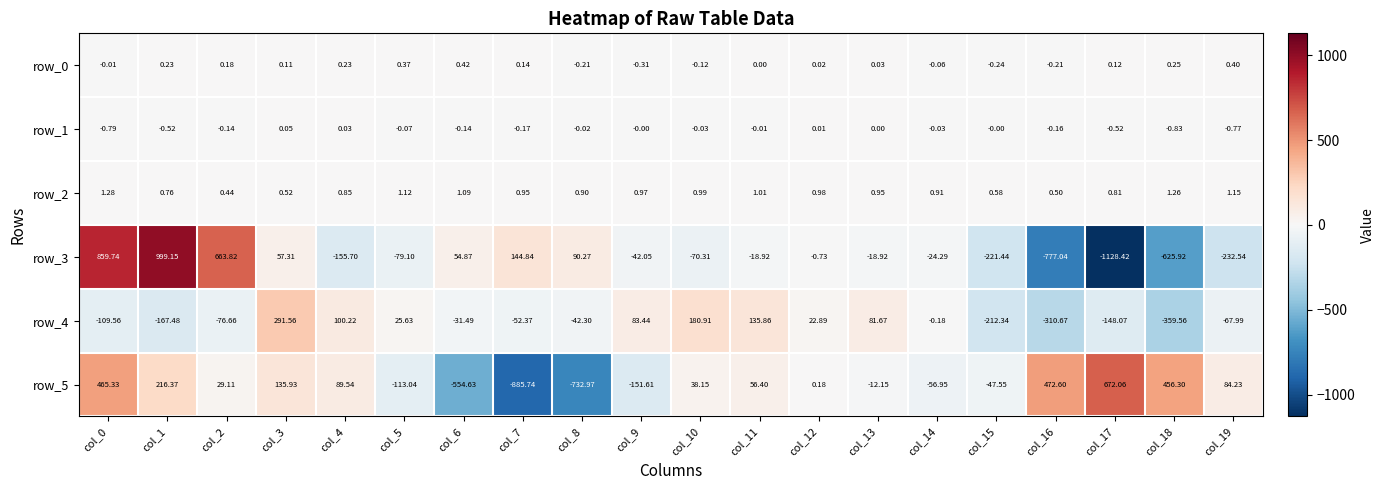

The row_0 series shows 0.0 at col_12. True or false?

True